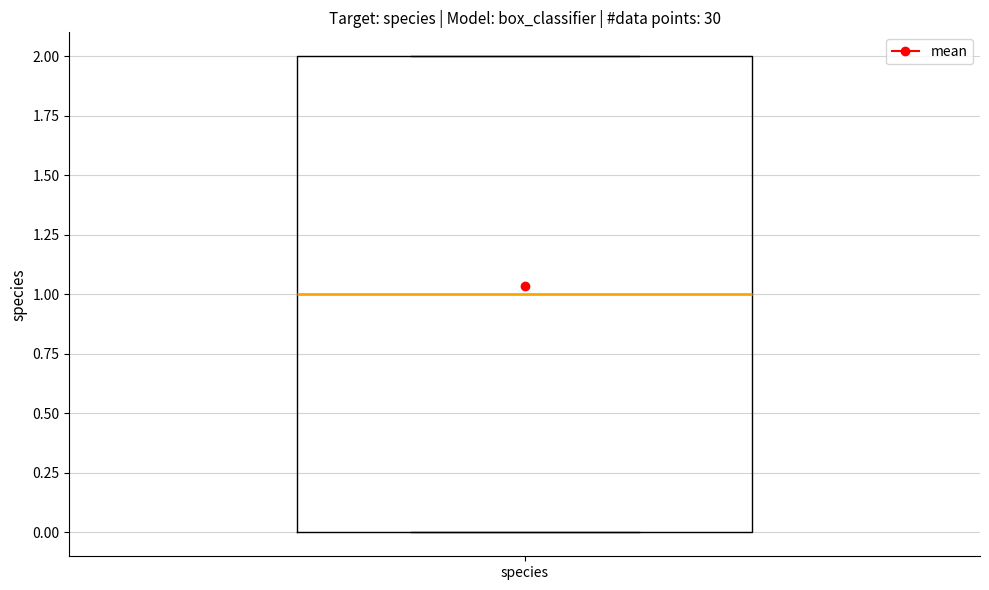

Read this box plot against the y-axis: the position of the median line, the range covered by the box, and the ends of both whiskers. The values are not printed on the chart, so give them approximately, as read against the axis.

median 1, box 0 to 2, whiskers 0 to 2